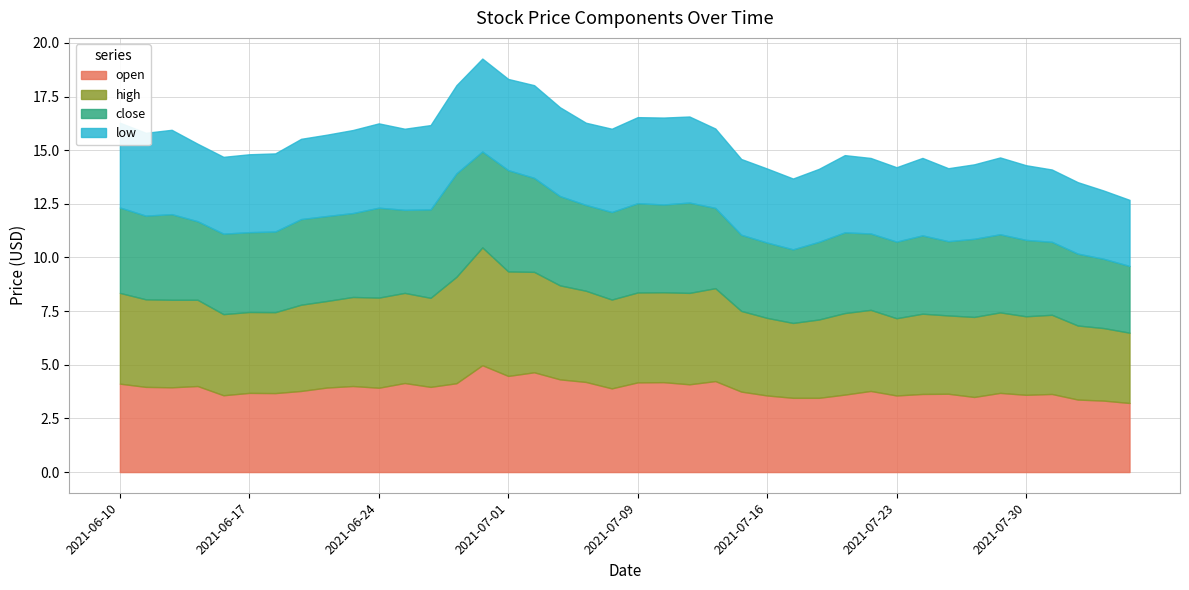

Does the chart have visible grid lines?

Yes